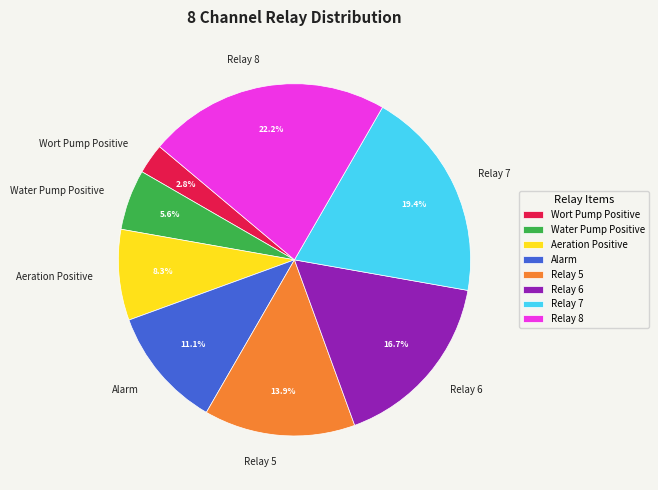

What is the ratio of the value at Relay 7 to the value at Aeration Positive?

2.3